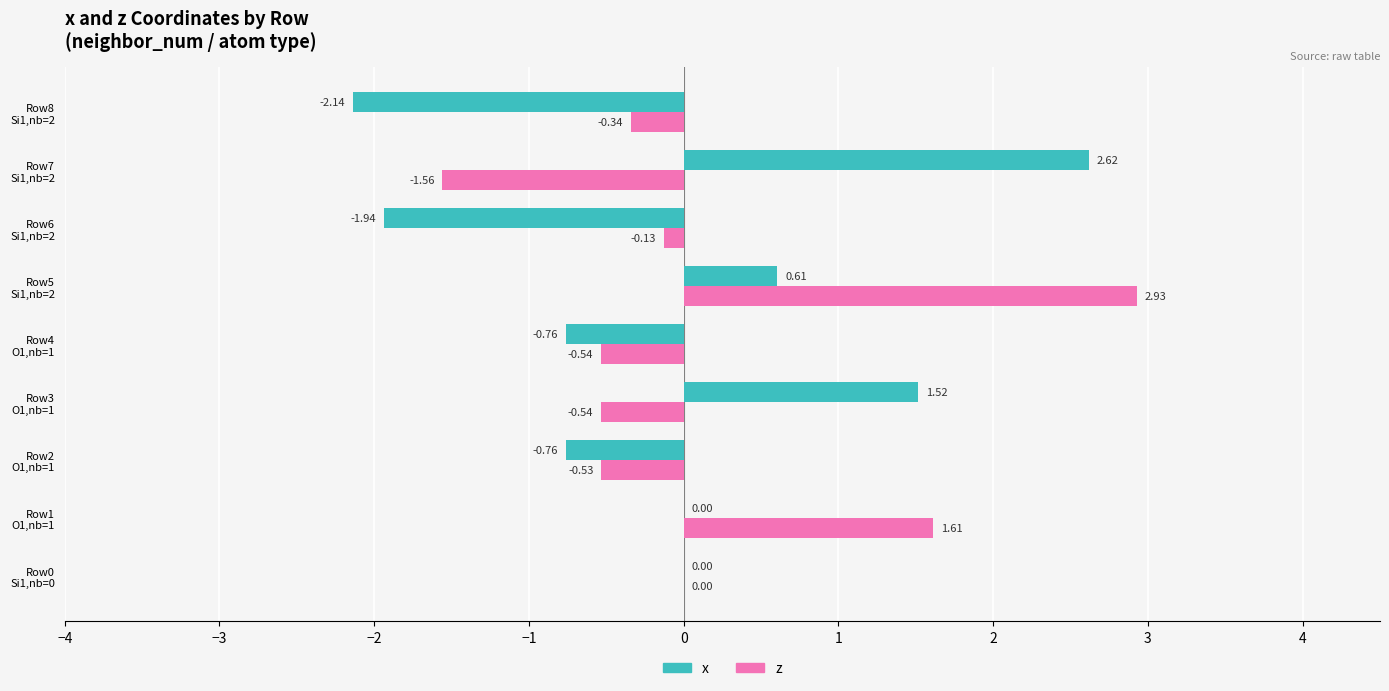

Count the number of data series in this chart.

2